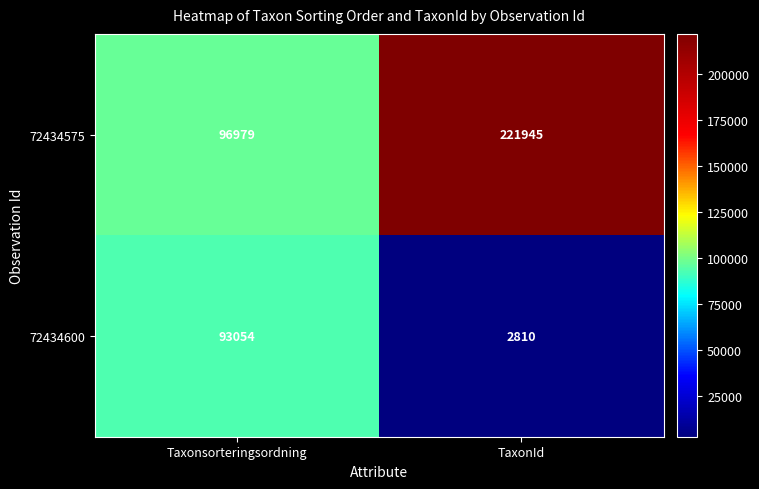

At which category does the chart reach its peak across all series?

TaxonId